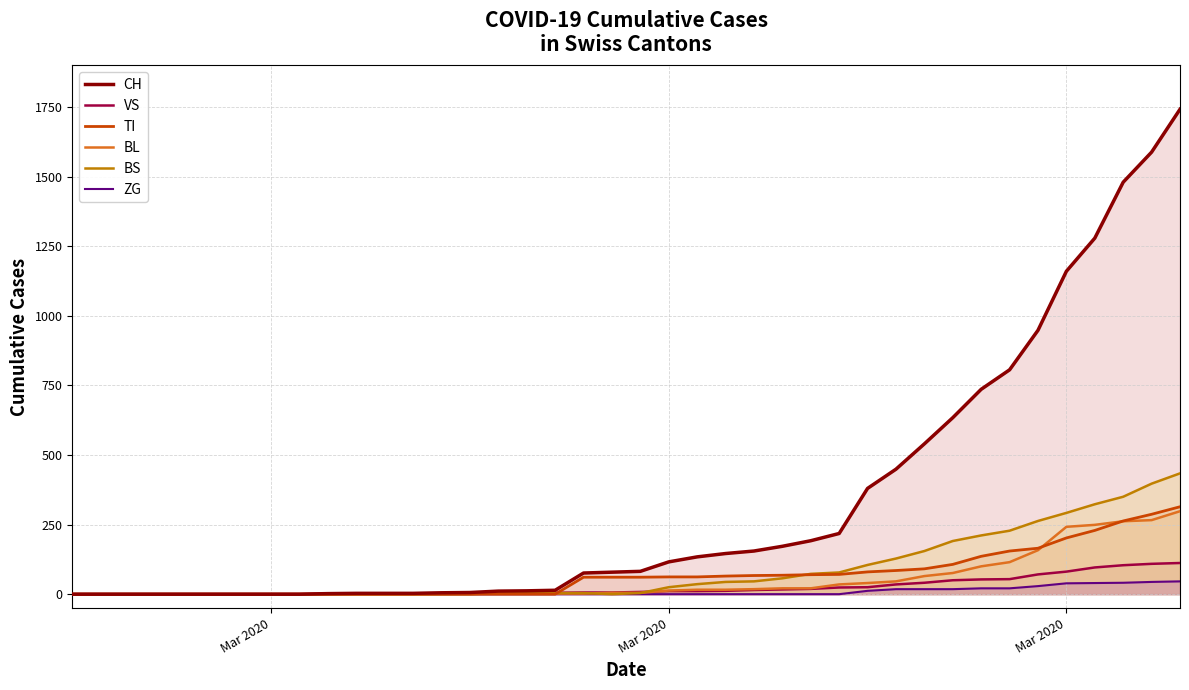

Where does the BS series first go above 4?

Mar 2020